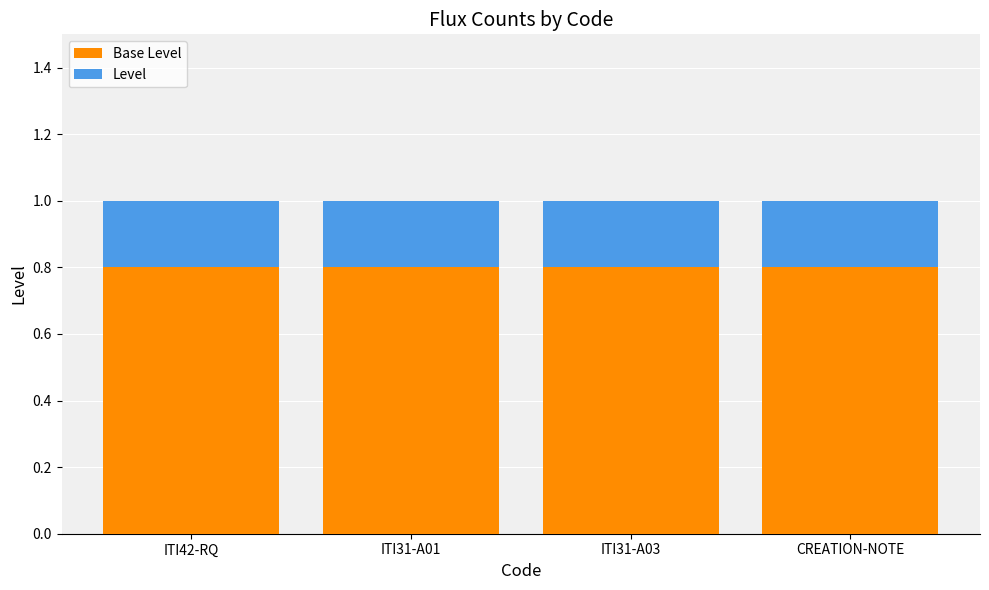

What is the total value across all series at CREATION-NOTE?

1.0